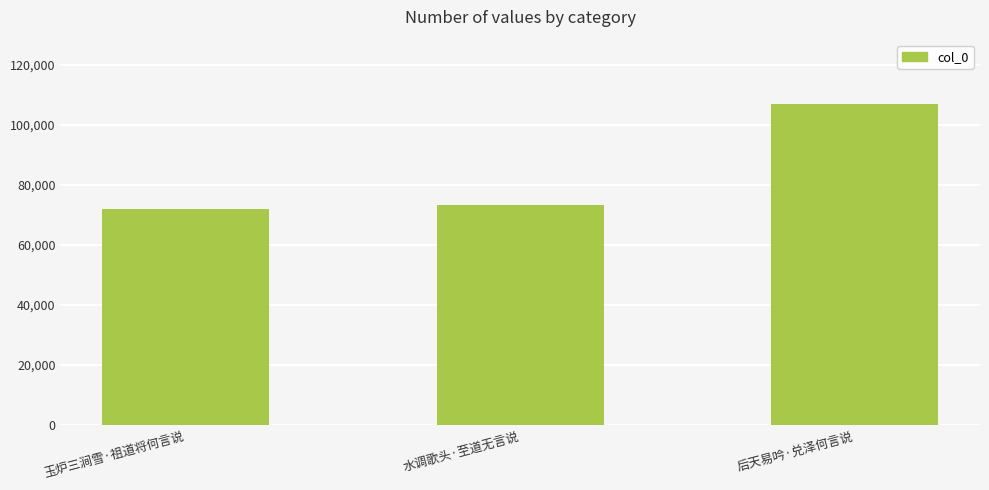

Read the value at 后天易吟·兑泽何言说.

106970